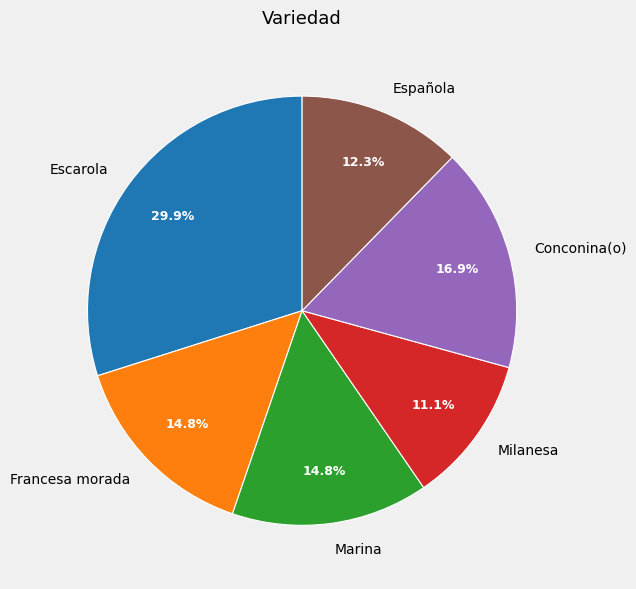

Is the sum of Conconina(o) and Milanesa greater than half?

No